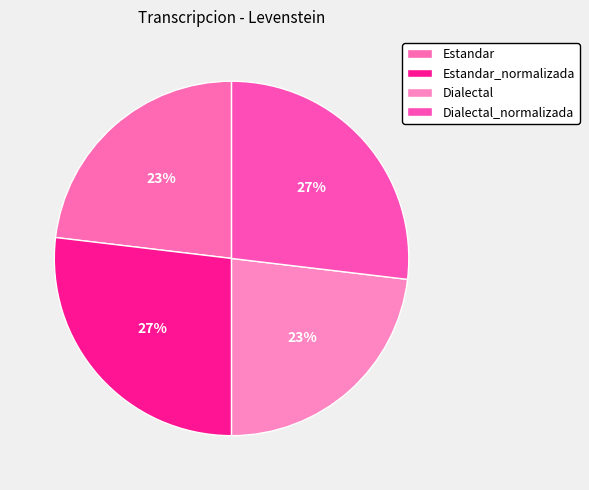

Is there a majority slice in this chart?

No